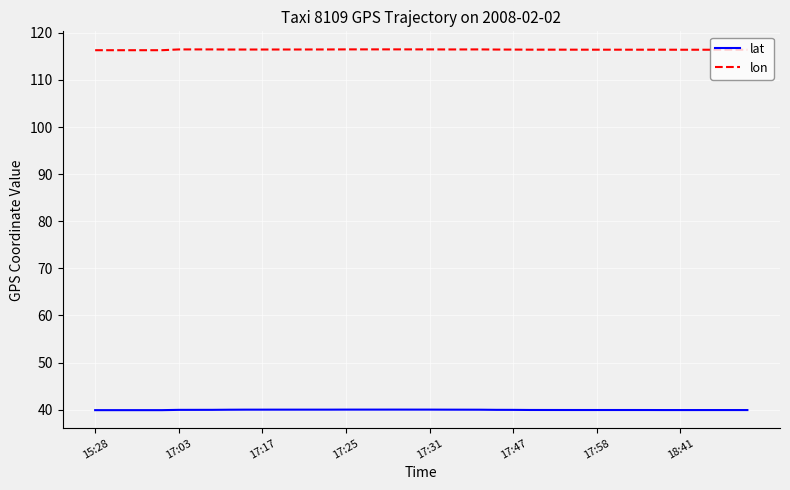

Which series has the largest total across all categories?

lon